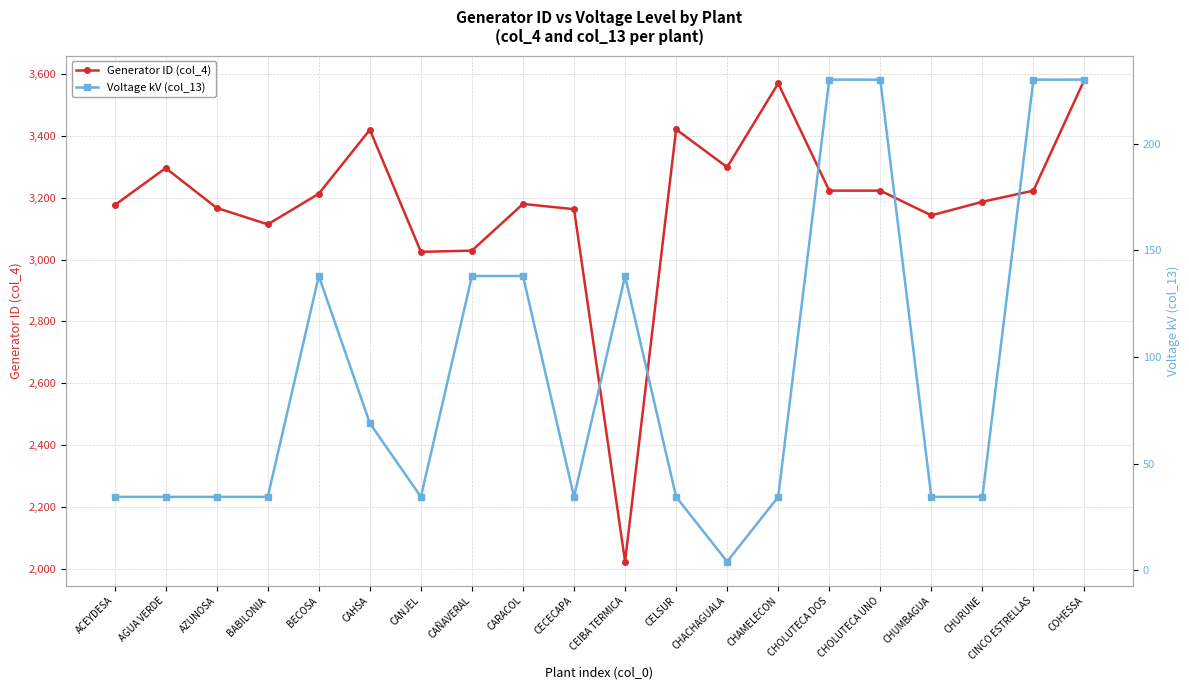

List the labels in order of Generator ID (col_4) value, largest first.

COHESSA, CHAMELECON, CELSUR, CAHSA, CHACHAGUALA, AGUA VERDE, CHOLUTECA DOS, CHOLUTECA UNO, CINCO ESTRELLAS, BECOSA, CHURUNE, CARACOL, ACEYDESA, AZUNOSA, CECECAPA, CHUMBAGUA, BABILONIA, CAÑAVERAL, CANJEL, CEIBA TERMICA